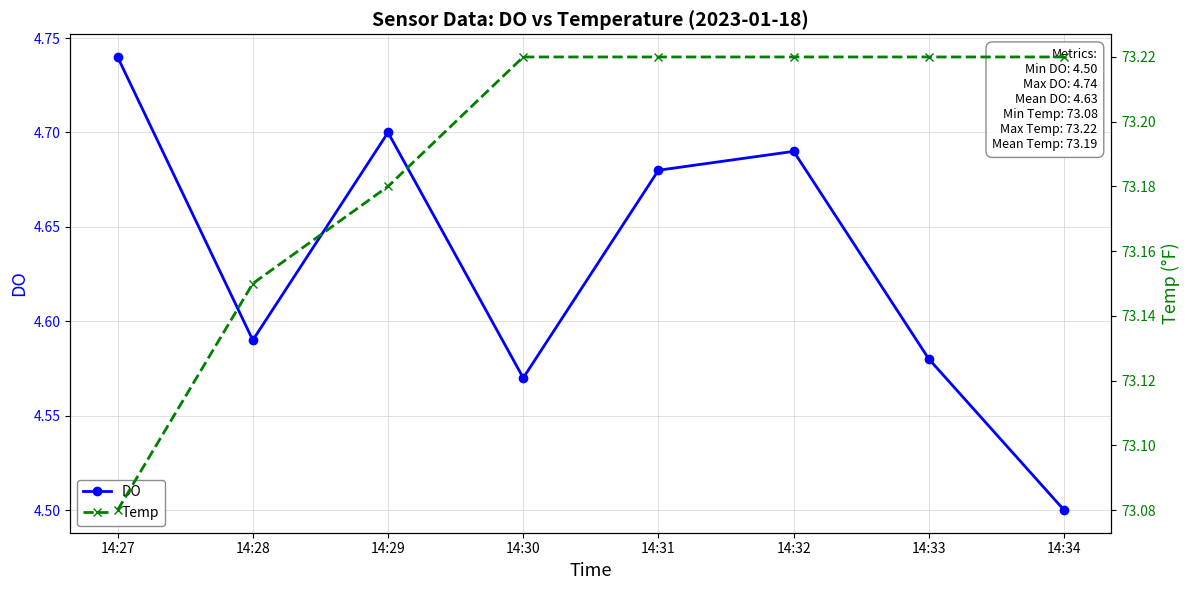

Which series has the widest spread of values?

DO